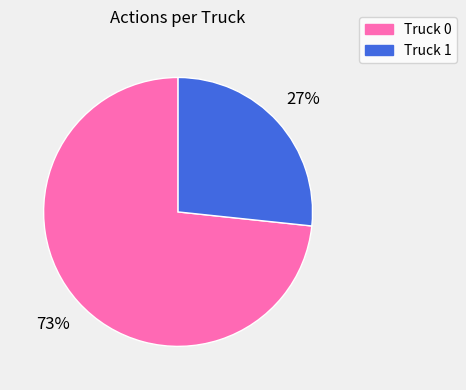

How many slices are in this pie chart?

2